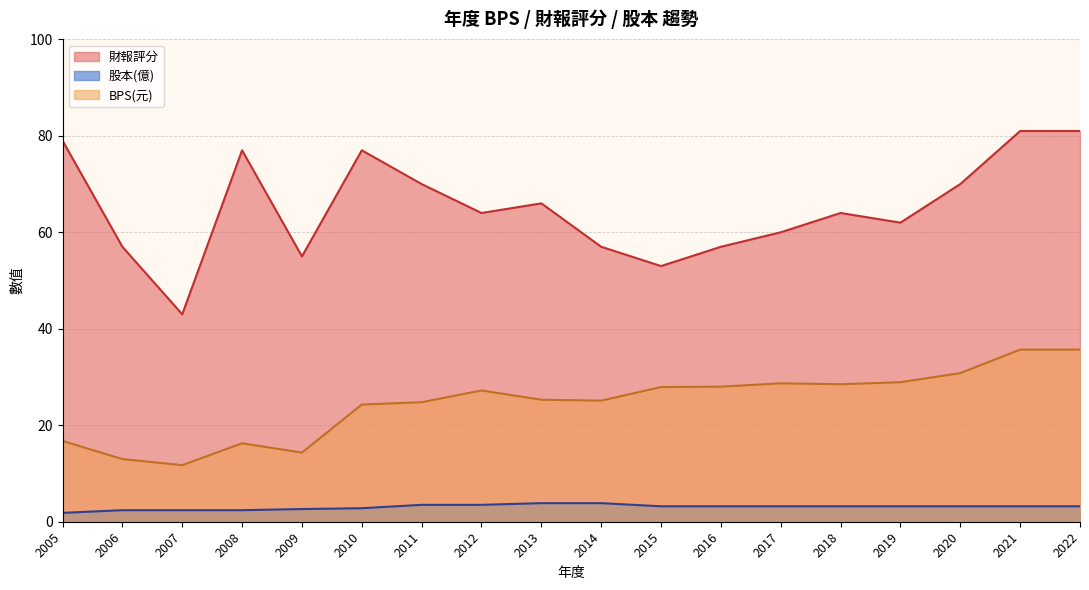

How many values in the BPS series exceed 25?

10